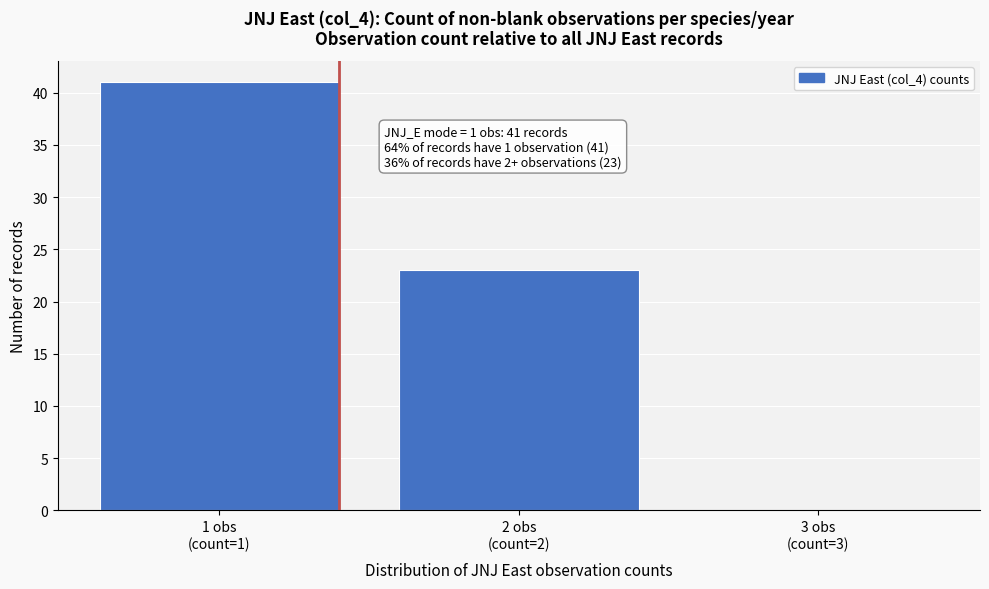

What is the maximum value shown in the chart?

41